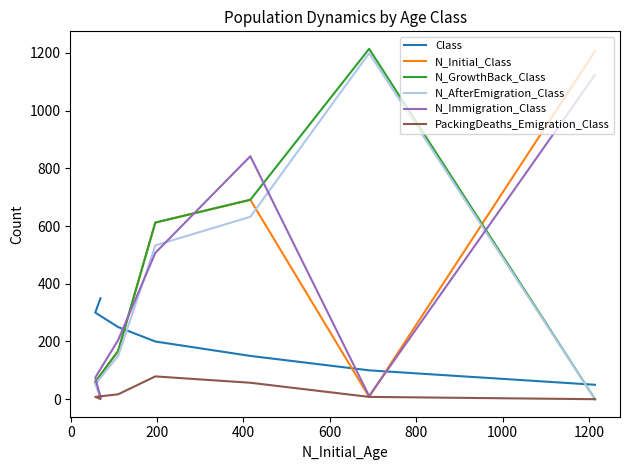

Which series has the largest total across all categories?

N_Immigration_Class